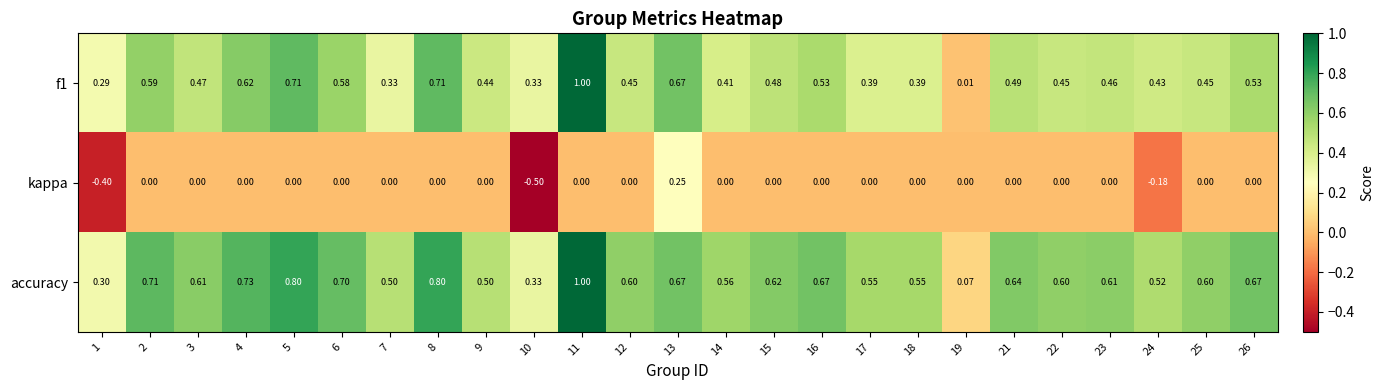

Is the value of f1 at 16 greater than the value of accuracy at 8?

No